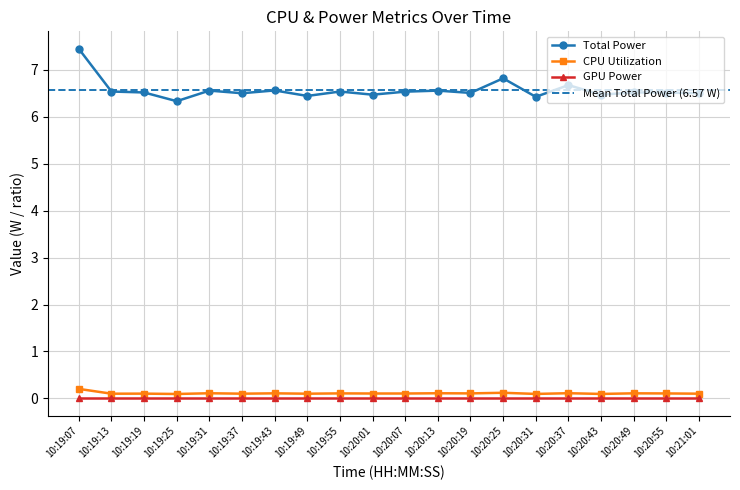

Which series has the largest total across all categories?

Total Power